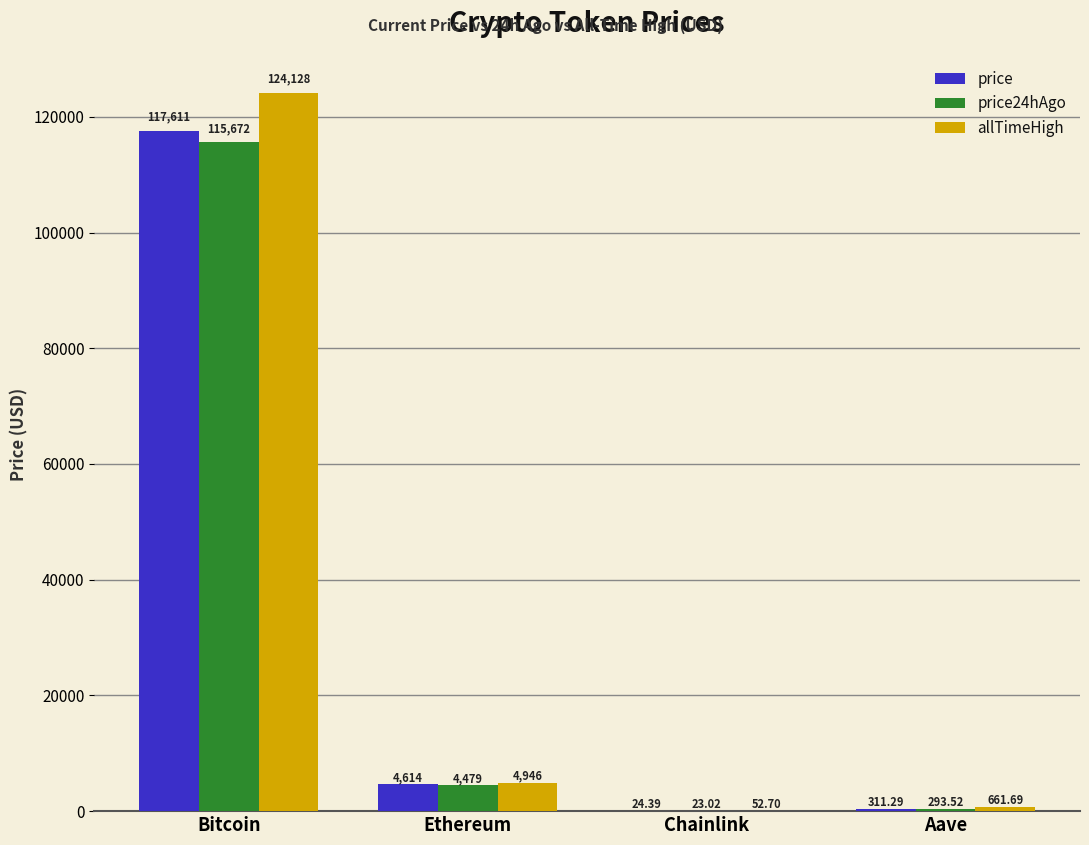

What are all the series names shown in the legend?

price, price24hAgo, allTimeHigh